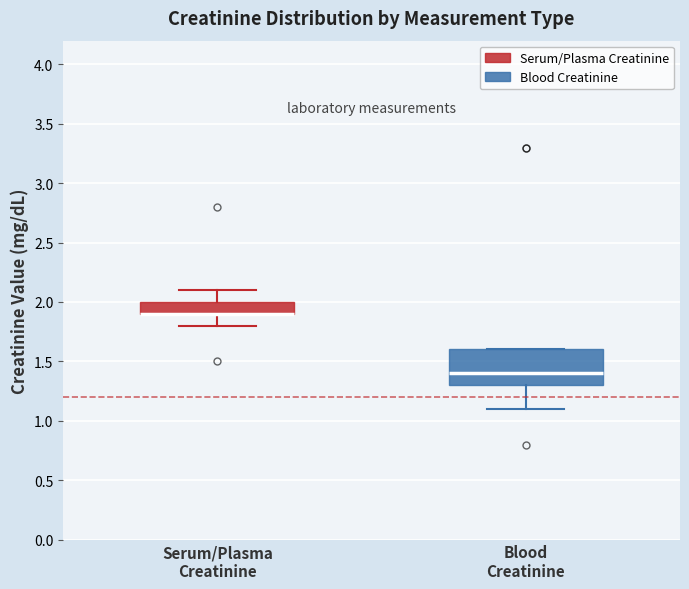

Reading left to right, transcribe this box plot: for each box, give where its median line is, the range the box spans, and where its two whiskers end, as read against the y-axis. The values are not printed on the chart, so give them approximately, as read against the axis.

Serum/Plasma Creatinine: median 1.9 (drawn on the box's lower edge), box 1.9 to 2.0, whiskers 1.8 to 2.1
Blood Creatinine: median 1.4, box 1.3 to 1.6, whiskers 1.1 to 1.6